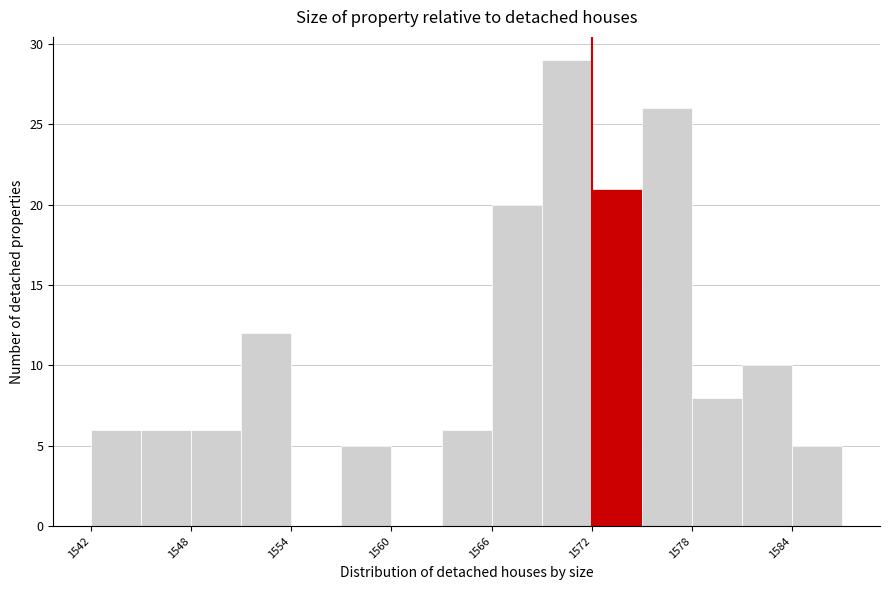

Read against the x-axis, roughly where is the centre of the tallest bar?

1571